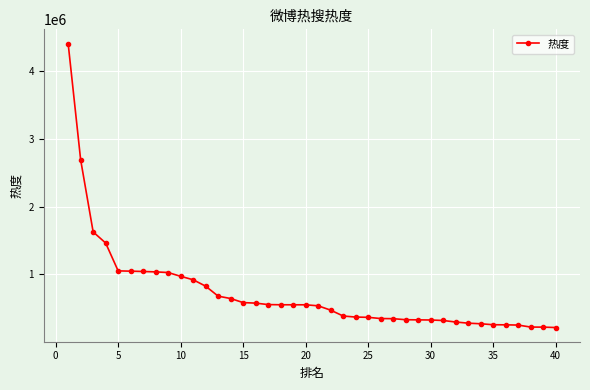

What is the greatest value displayed?

4400899